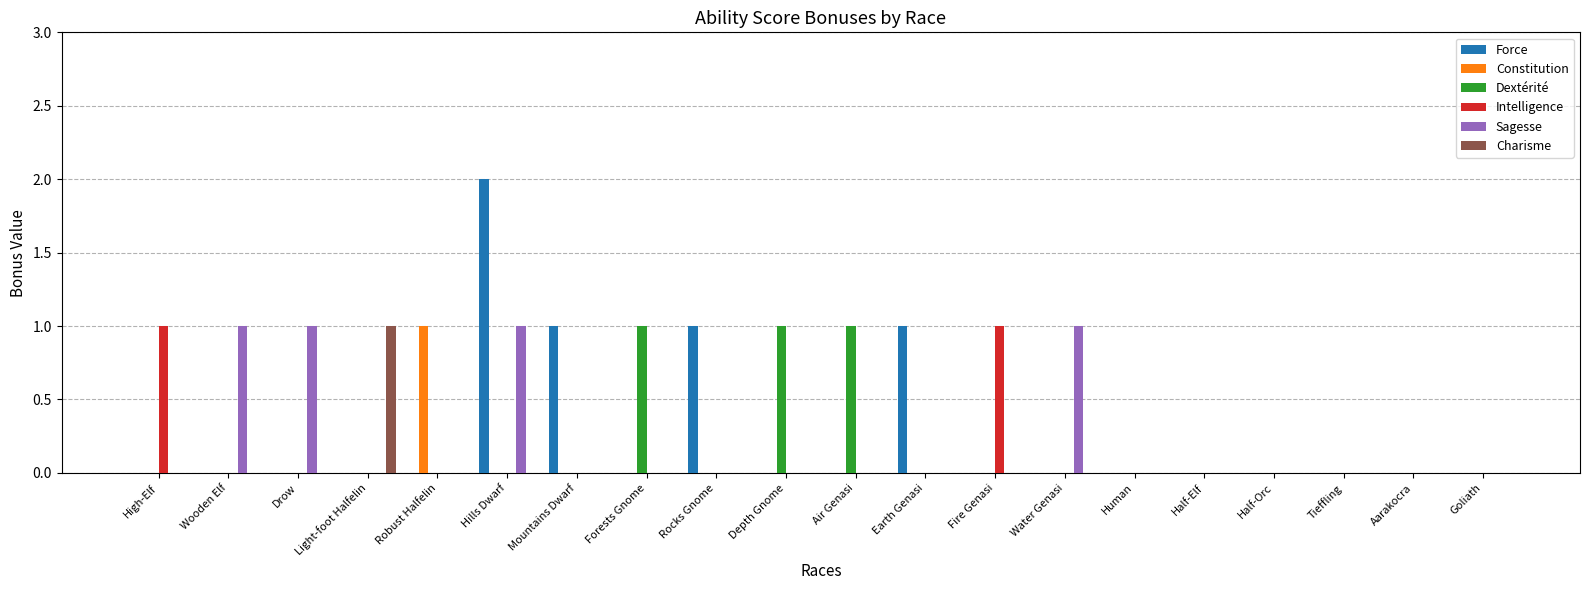

At which category is the sum across all series the highest?

Hills Dwarf